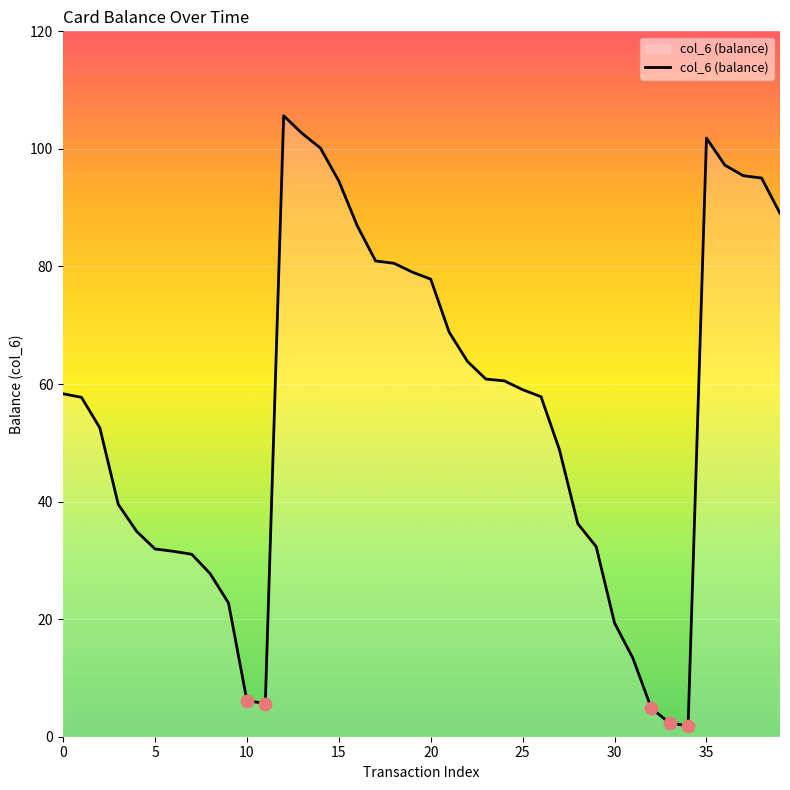

What is the greatest value displayed?

105.6